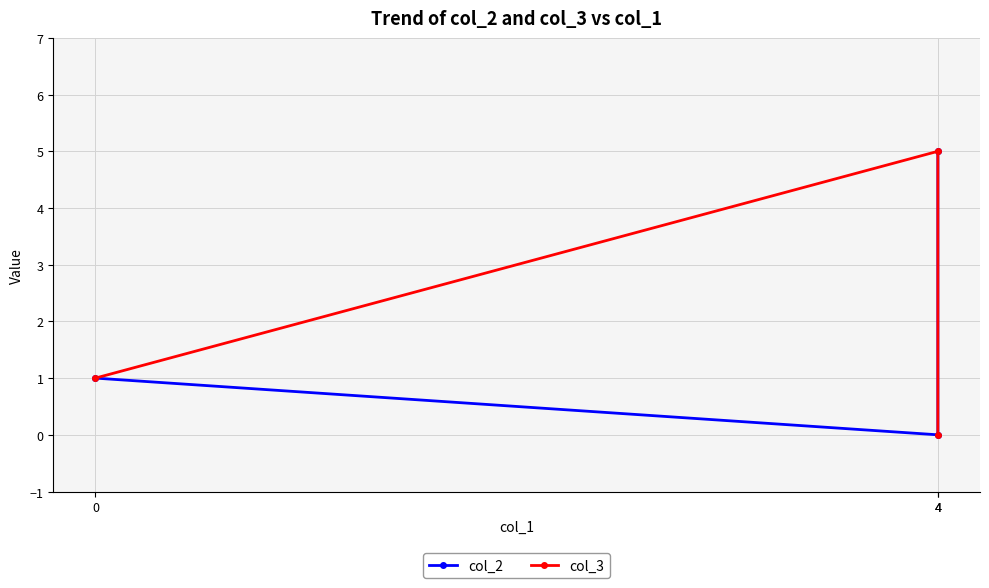

Is the value of col_2 at 0 greater than the value of col_3 at 0?

No